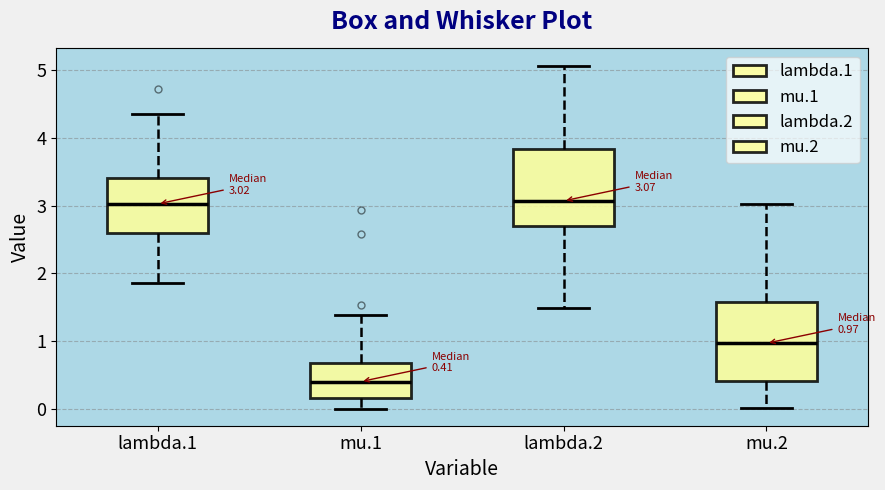

Which box's median line is the lowest?

mu.1